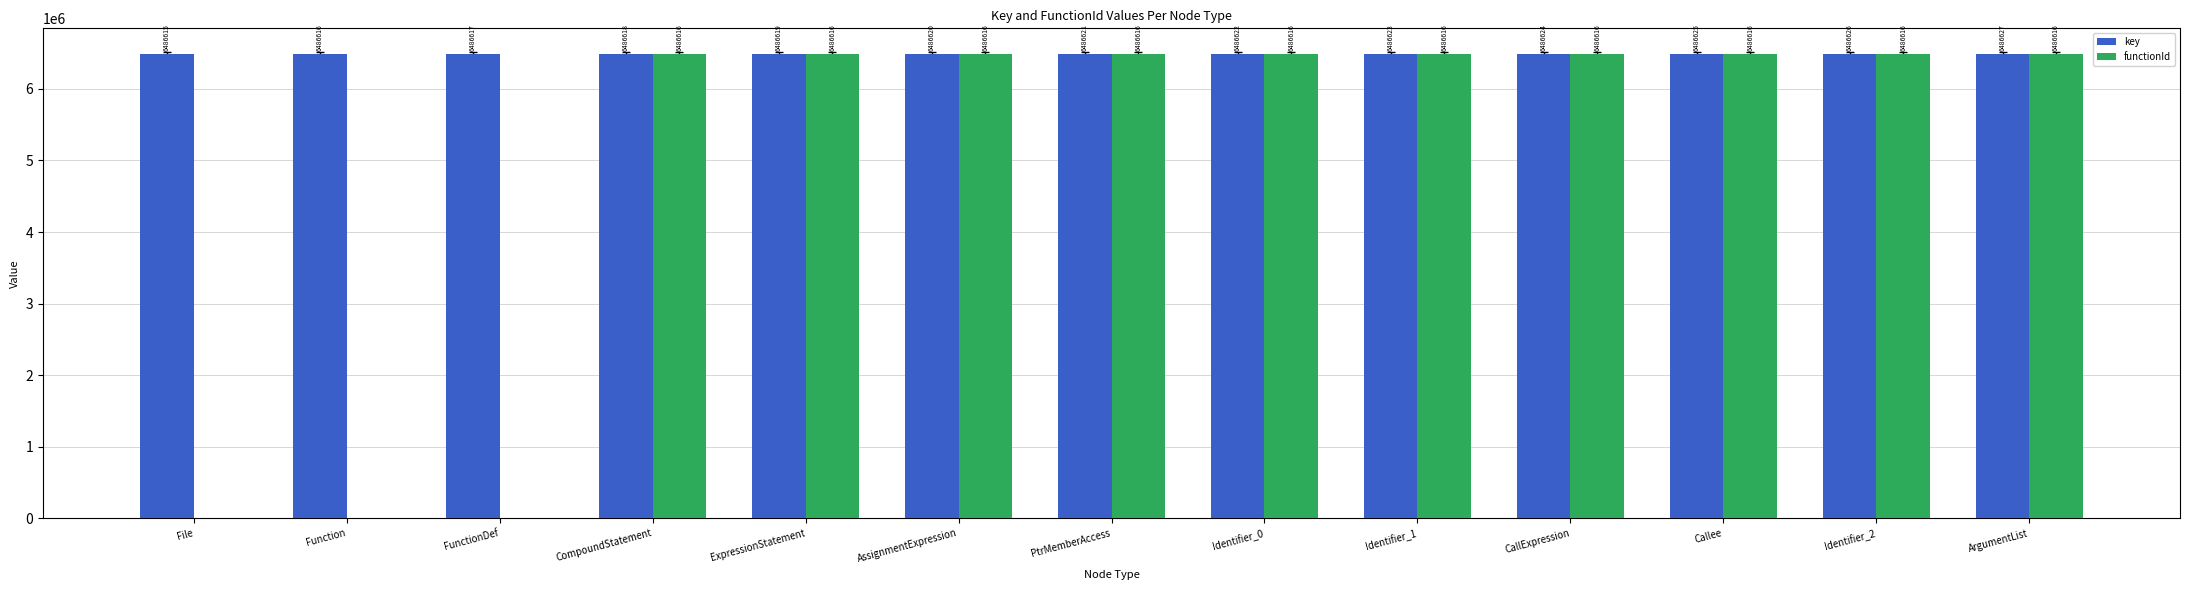

Reading left to right, list all the values displayed in this chart.

key: File=6486615	Function=6486616	FunctionDef=6486617	CompoundStatement=6486618	ExpressionStatement=6486619	AssignmentExpression=6486620	PtrMemberAccess=6486621	Identifier_0=6486622	Identifier_1=6486623	CallExpression=6486624	Callee=6486625	Identifier_2=6486626	ArgumentList=6486627
functionId: File=0	Function=0	FunctionDef=0	CompoundStatement=6486616	ExpressionStatement=6486616	AssignmentExpression=6486616	PtrMemberAccess=6486616	Identifier_0=6486616	Identifier_1=6486616	CallExpression=6486616	Callee=6486616	Identifier_2=6486616	ArgumentList=6486616